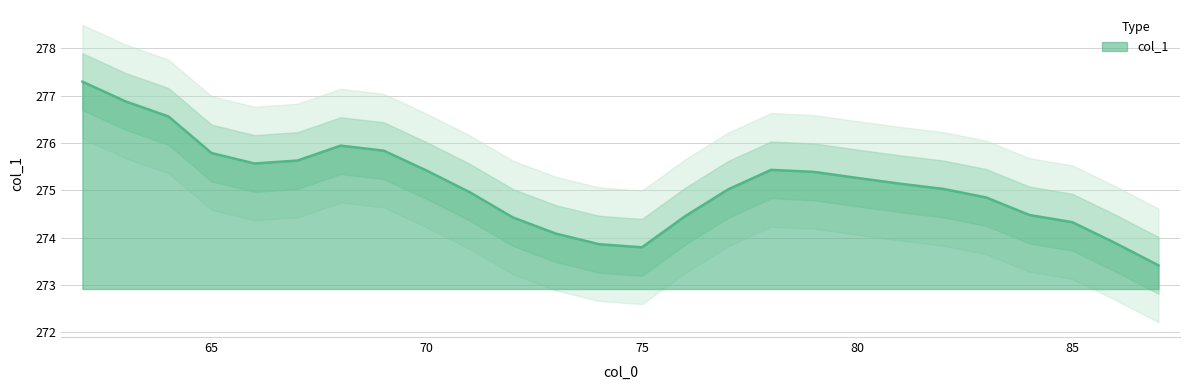

What is the change in value from 83 to 87?

-1.4